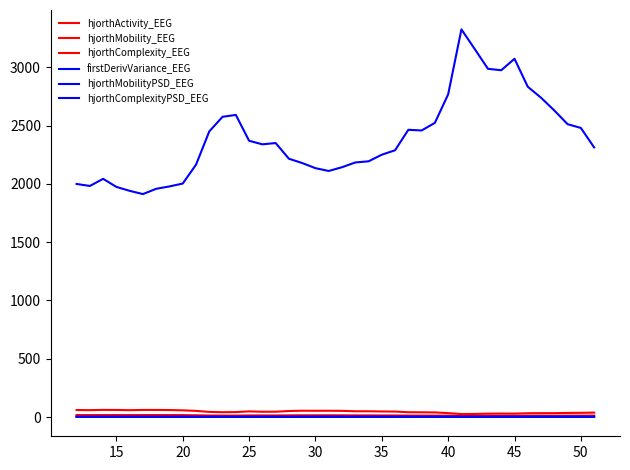

Which series has the largest range (max minus min)?

firstDerivVariance_EEG